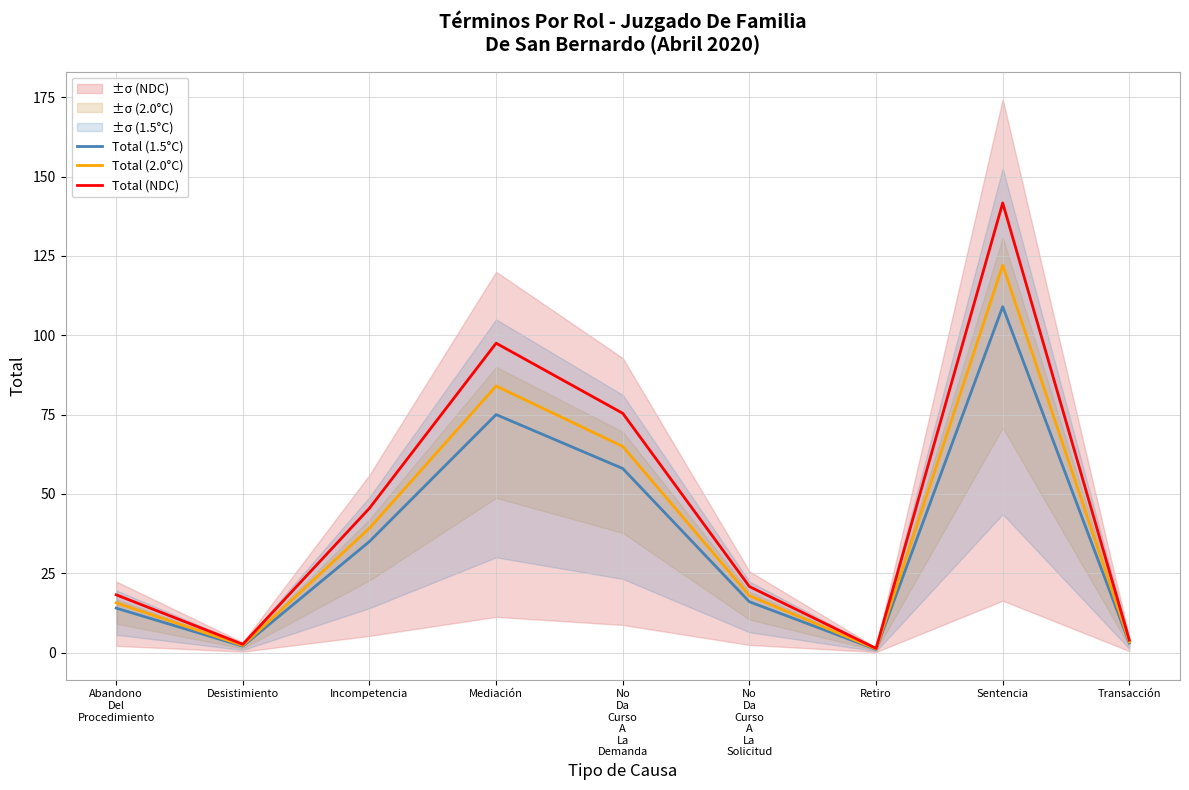

At Incompetencia, list the series in order from smallest to largest.

Total (1.5°C), Total (2.0°C), Total (NDC)